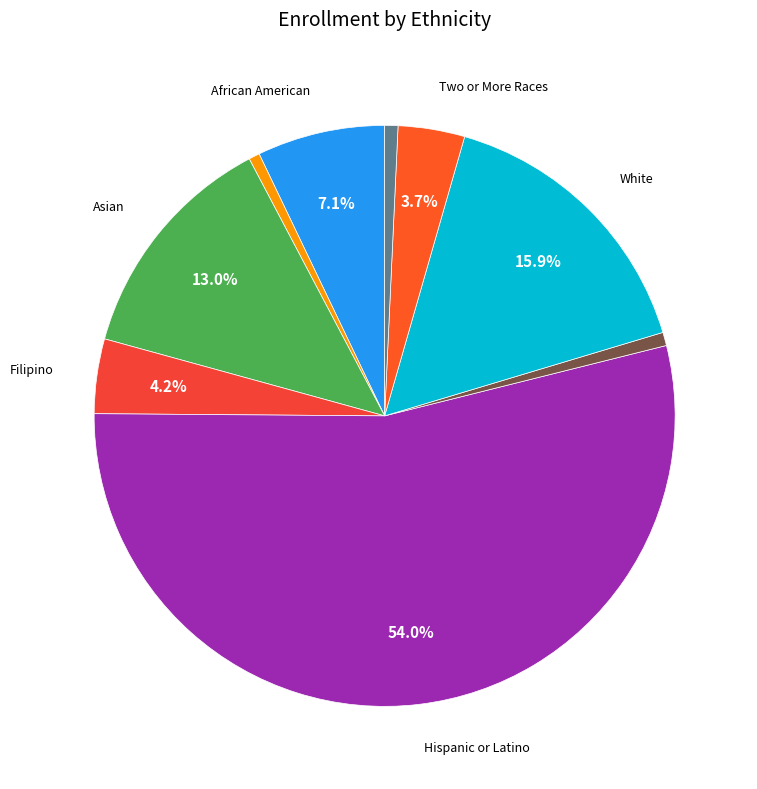

To the nearest percent, what is the difference between the largest and smallest slice percentages?

53%